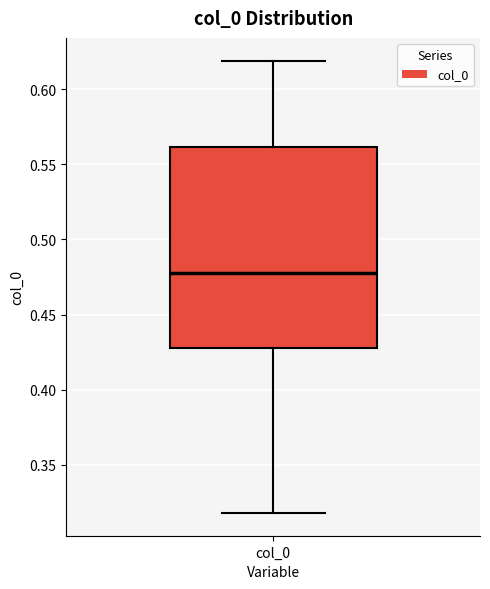

Read this box plot against the y-axis: the position of the median line, the range covered by the box, and the ends of both whiskers. The values are not printed on the chart, so give them approximately, as read against the axis.

median 0.48, box 0.43 to 0.56, whiskers 0.32 to 0.62